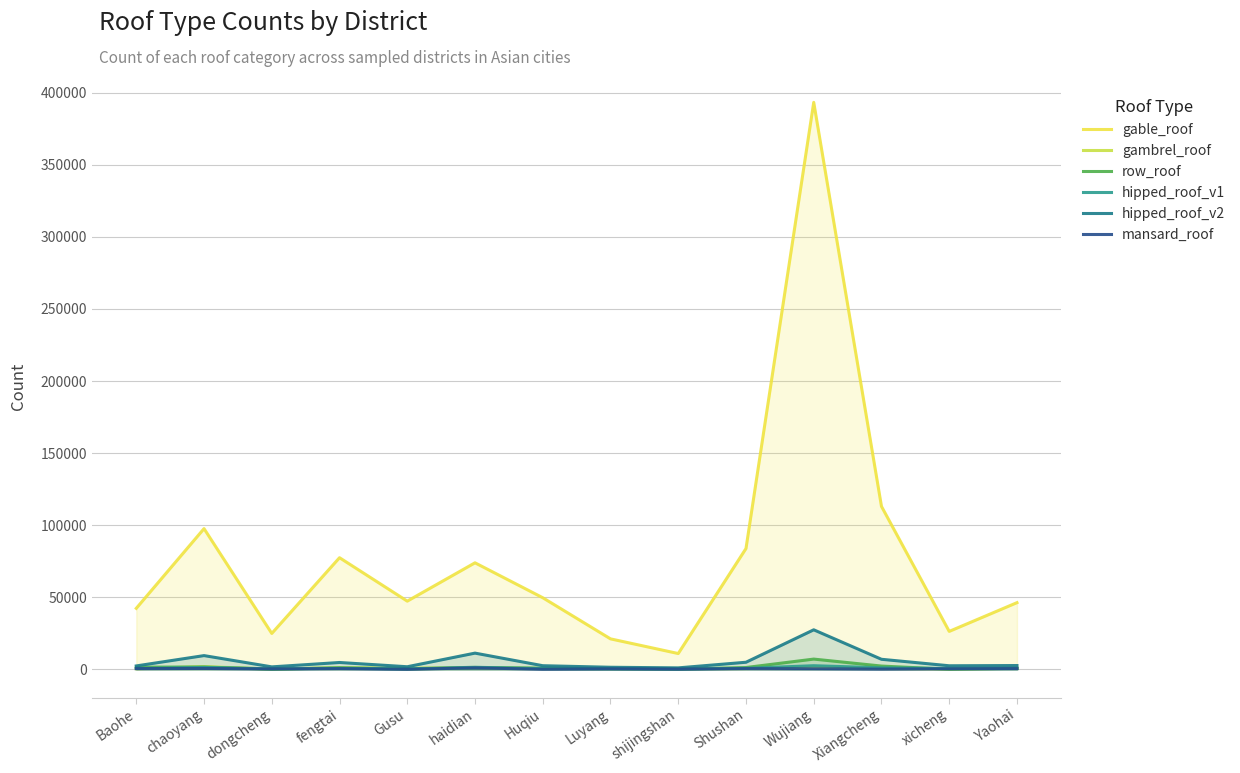

The value of hipped_roof_v1 at haidian is 1465. True or false?

True